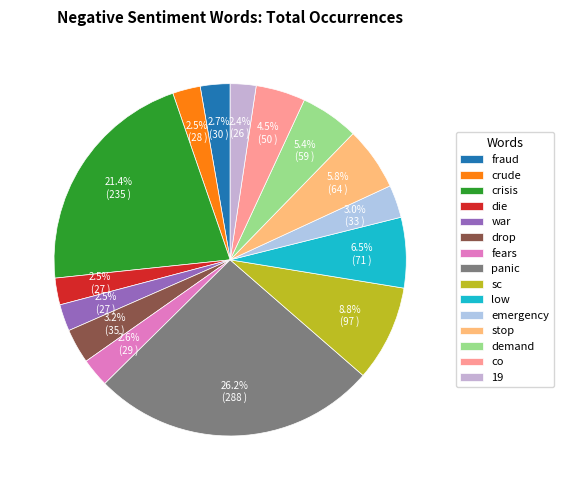

To the nearest percent, what is the combined percentage of fraud and emergency?

6%